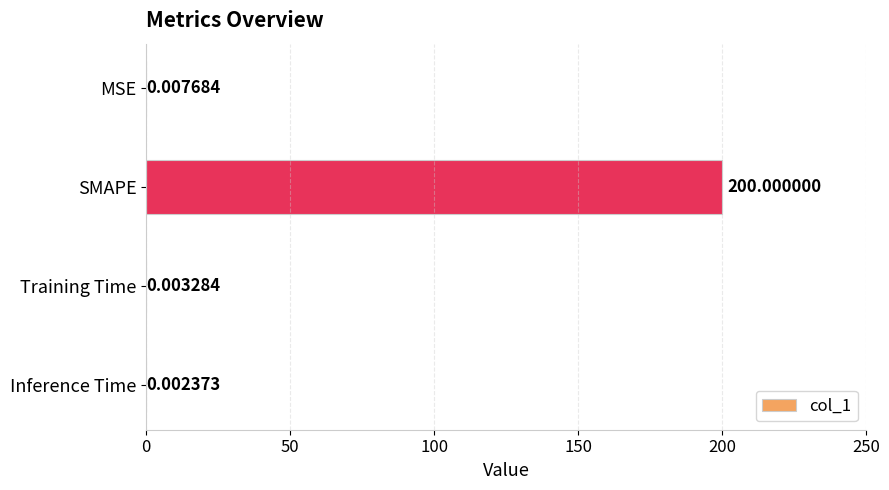

Are the bars horizontal?

Yes